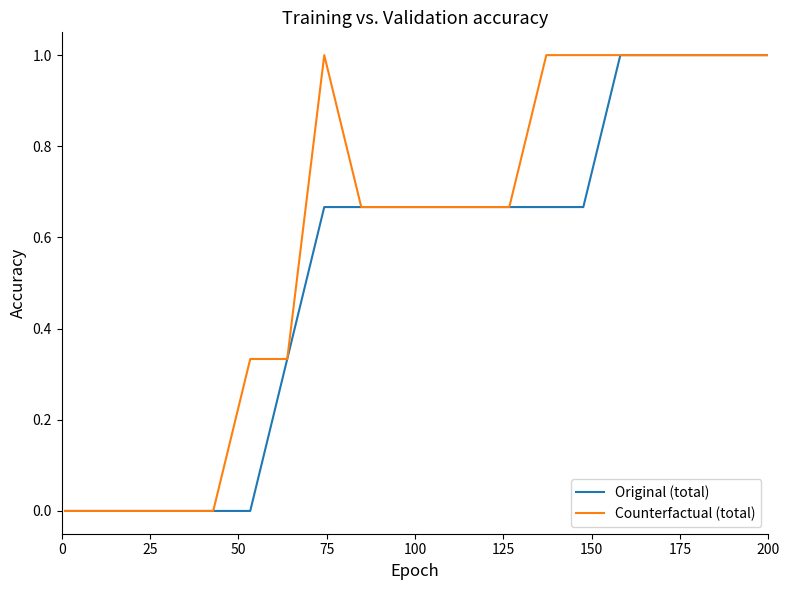

How many Original (total) values are between 0 and 1?

20